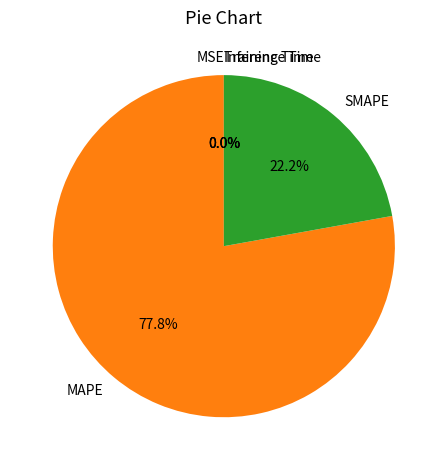

Is there a majority slice in this chart?

Yes